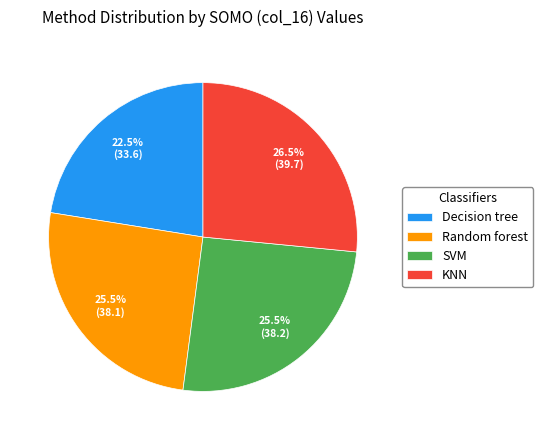

Approximately how many times larger is the value at Decision tree compared to KNN?

0.8